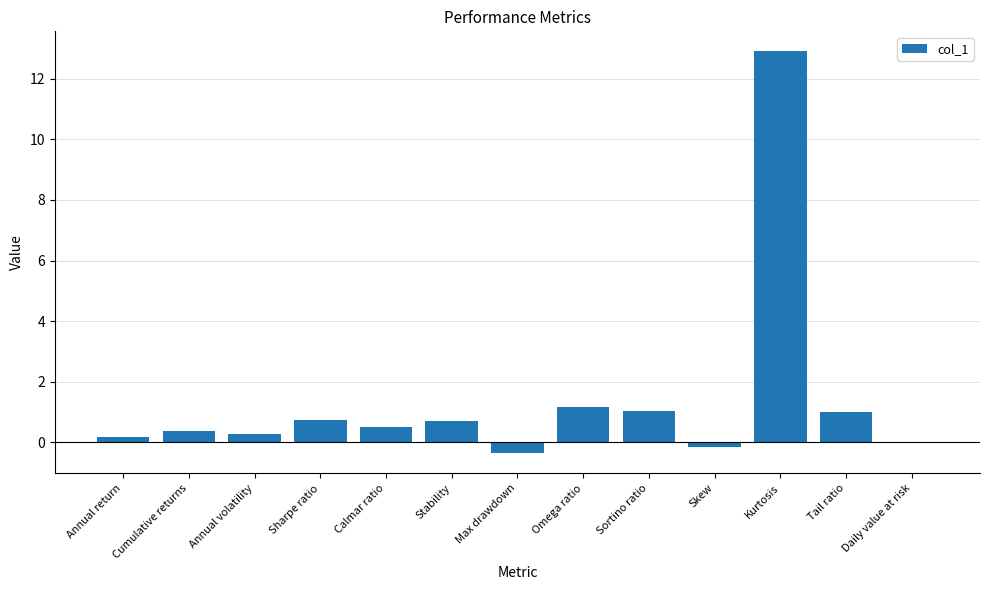

What is the change in value from Cumulative returns to Tail ratio?

+0.6